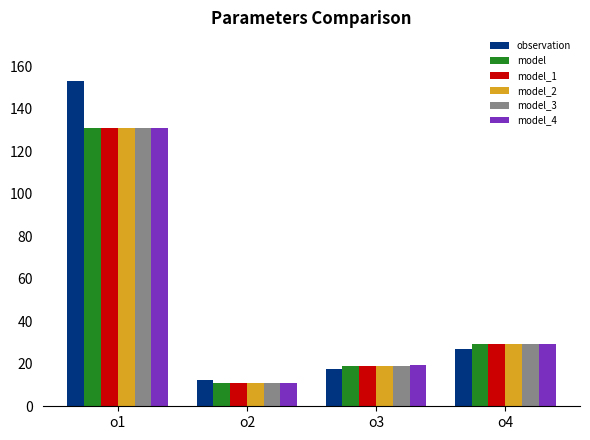

At how many categories does at least one series exceed 116?

1